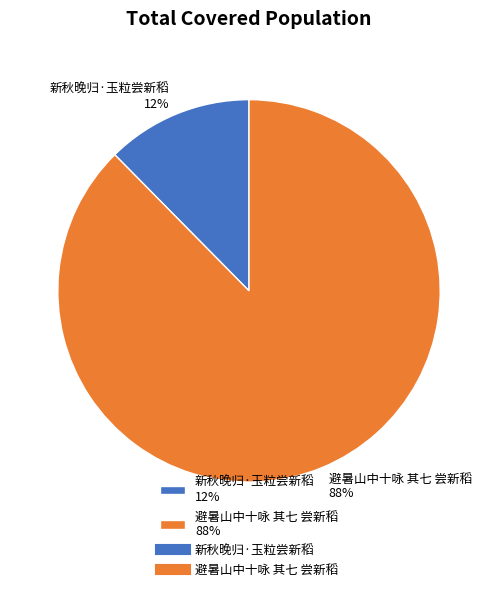

Rank the categories by value from lowest to highest.

新秋晚归·玉粒尝新稻, 避暑山中十咏 其七 尝新稻